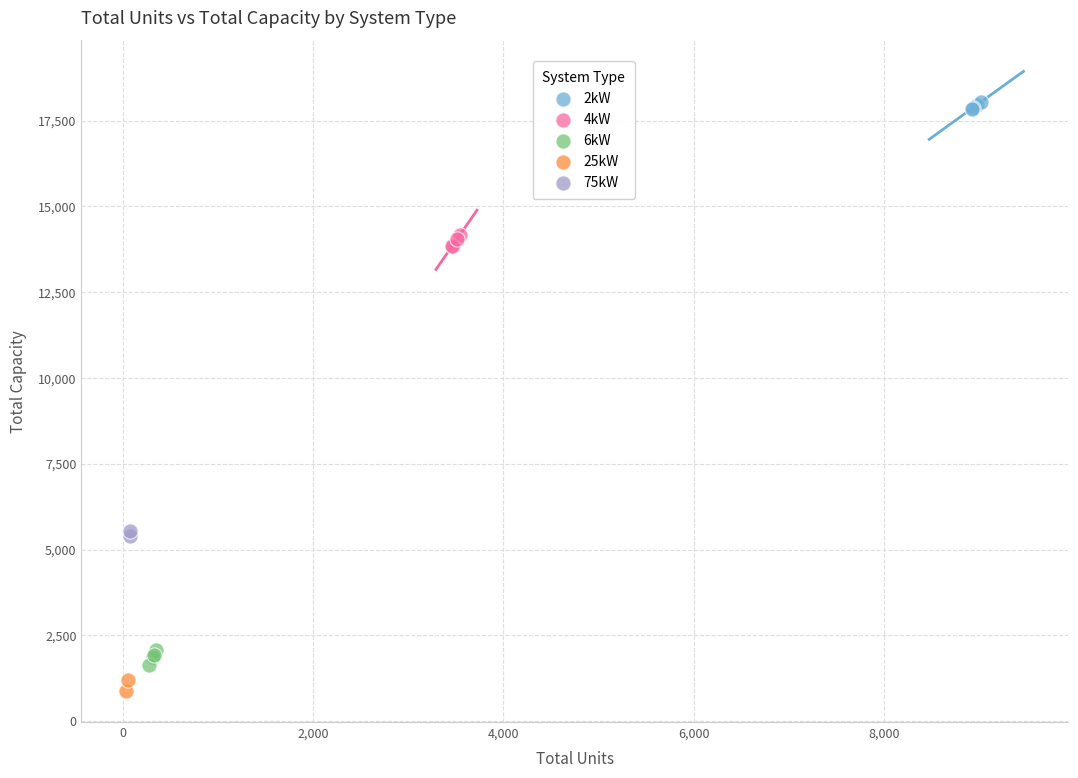

What are all the series names shown in the legend?

2kW, 4kW, 6kW, 25kW, 75kW